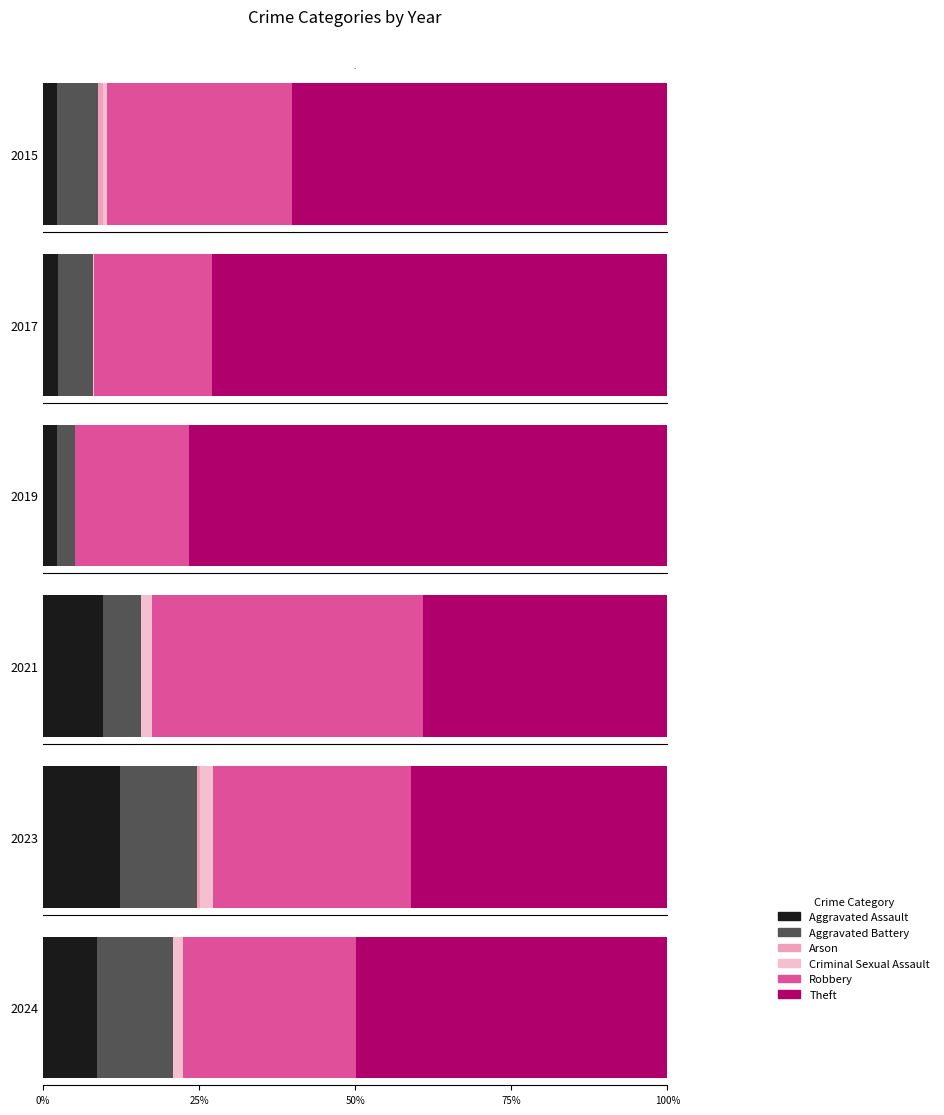

Which has a higher value, Aggravated Assault or Criminal Sexual Assault?

Aggravated Assault